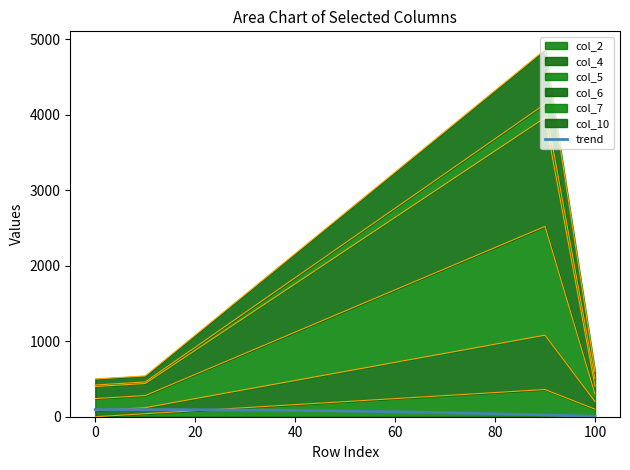

How many categories are shown in the chart?

11